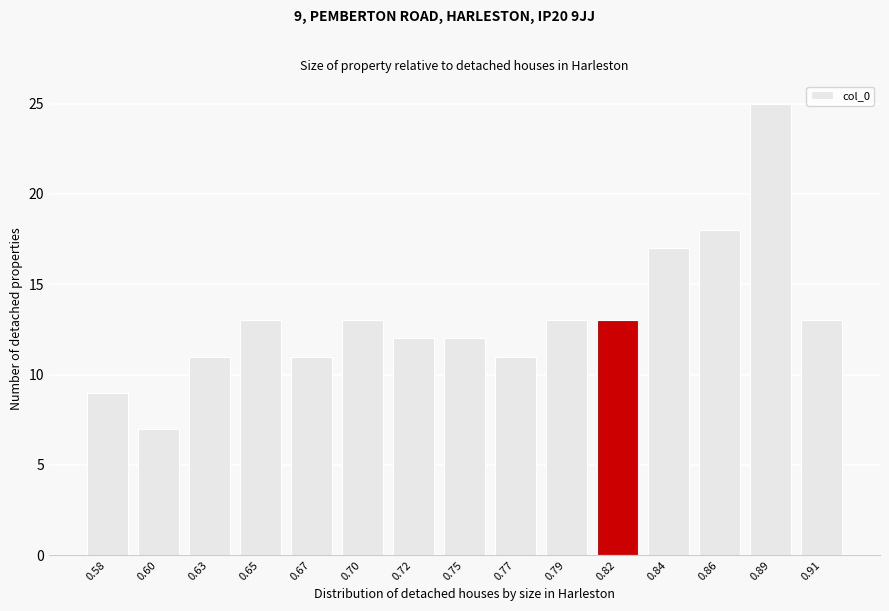

Reading right to left, what are all the values shown in this chart?

0.91=13	0.89=25	0.86=18	0.84=17	0.82=13	0.79=13	0.77=11	0.75=12	0.72=12	0.70=13	0.67=11	0.65=13	0.63=11	0.60=7	0.58=9